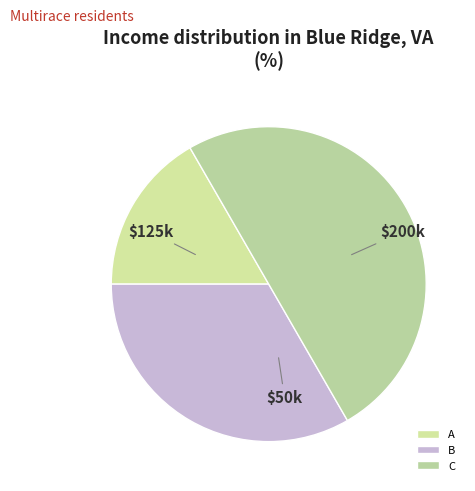

The B slice represents 21% of the pie. True or false?

False